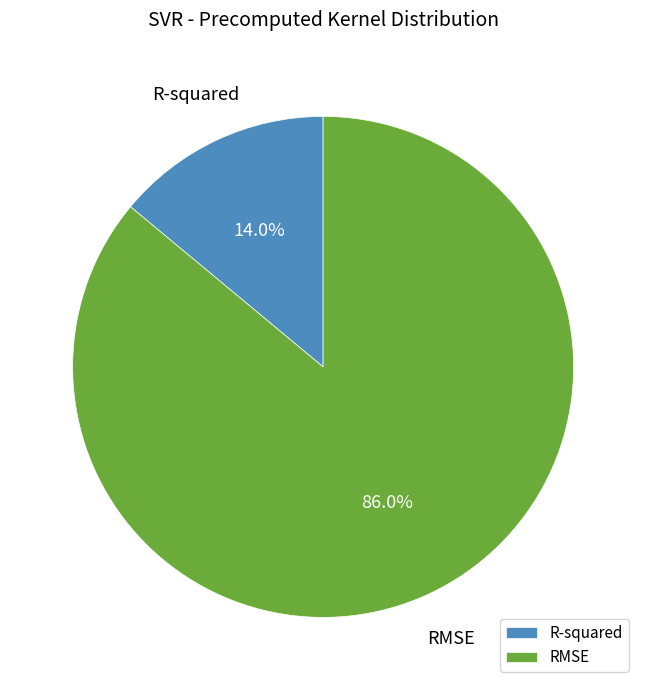

To the nearest percent, what is the combined percentage of RMSE and R-squared?

100%